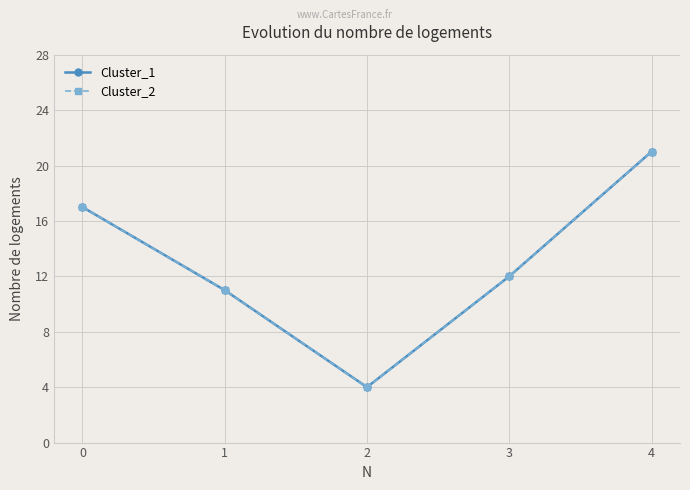

Where is the first local minimum for Cluster_1?

2